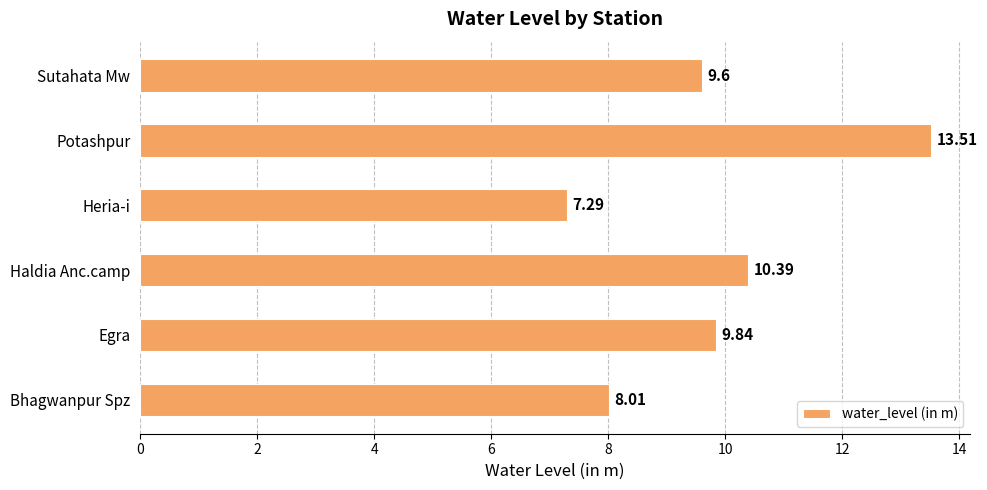

How many values are below 9?

2